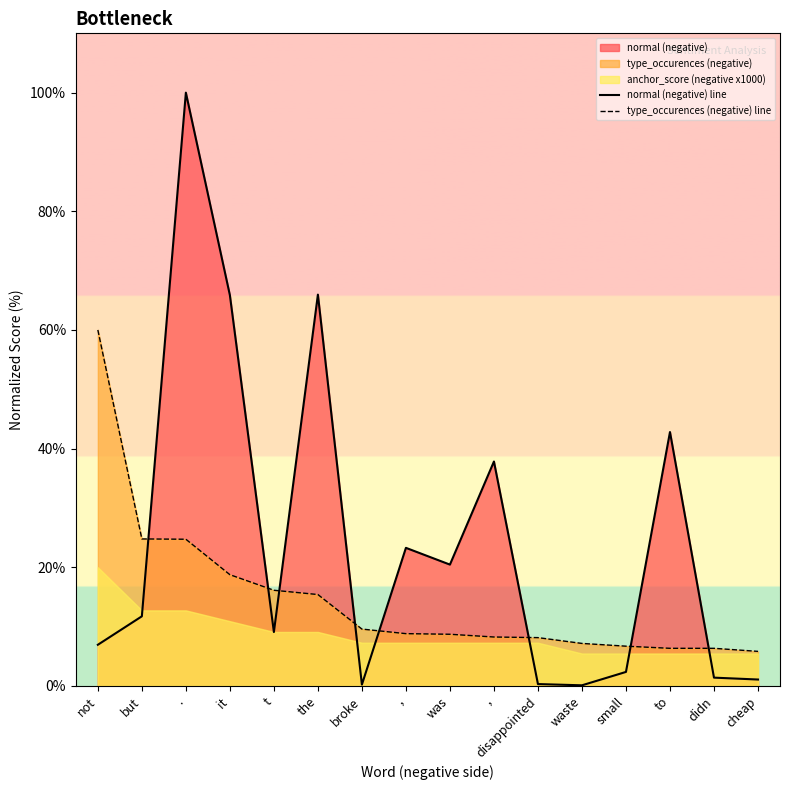

At which label does type_occurences (negative) line first exceed 8?

not